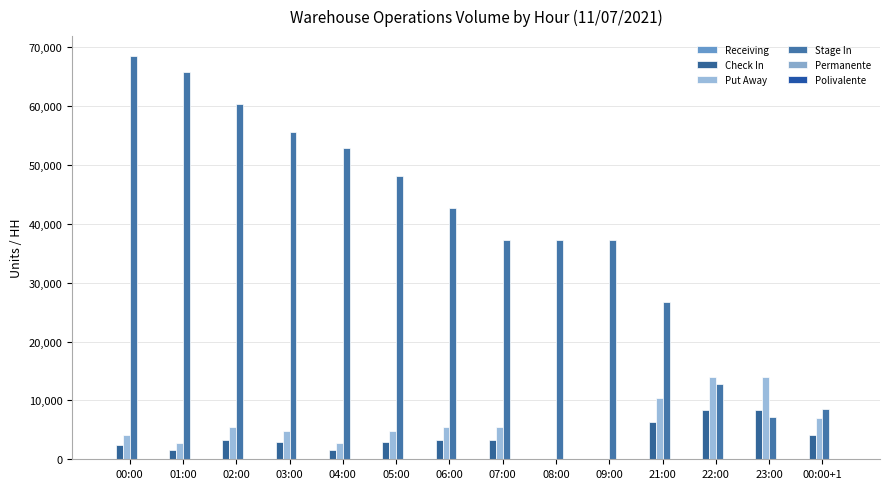

Does the chart contain stacked bars?

No